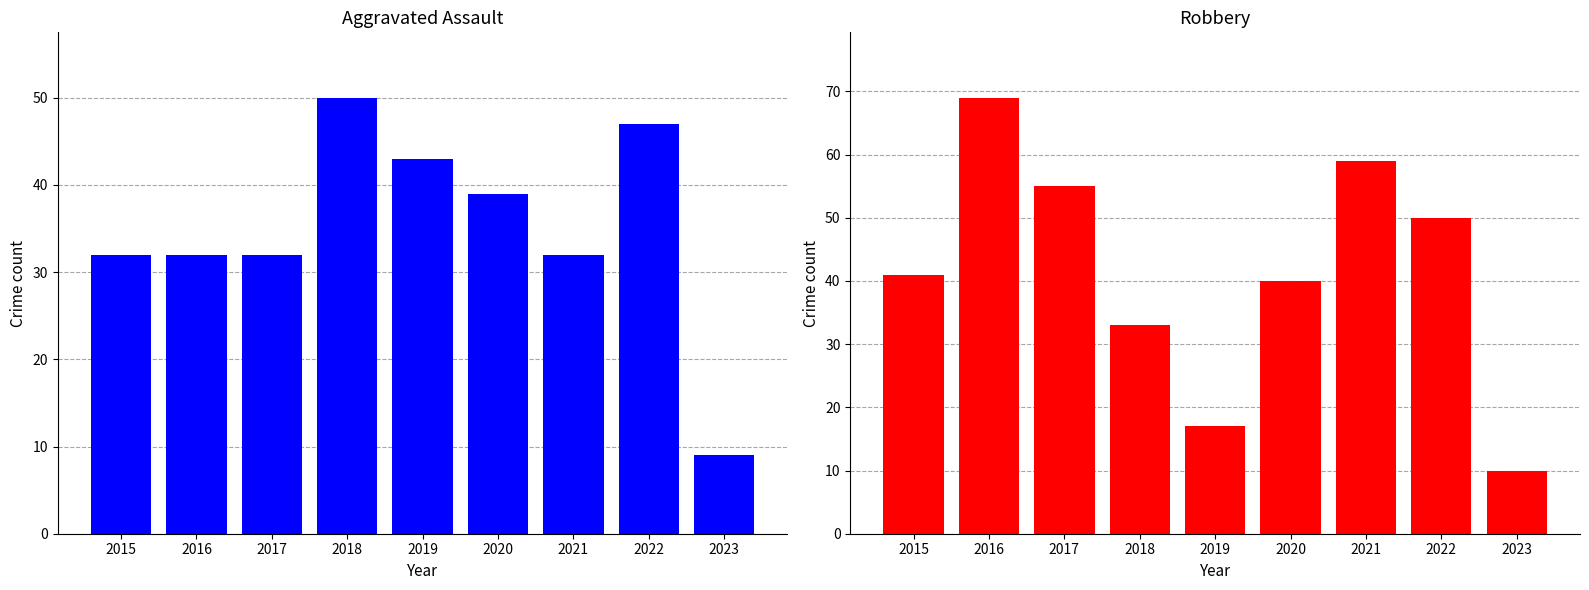

What is the difference between the Aggravated Assault values at 2018 and 2016?

18